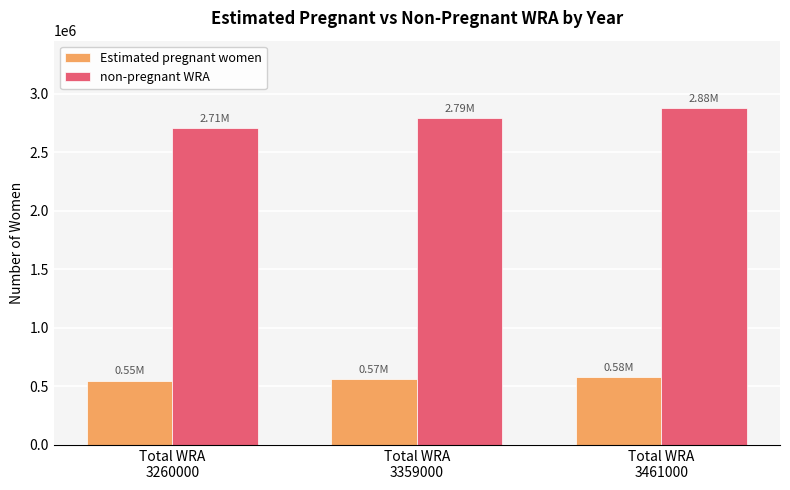

At which label does Estimated pregnant women first exceed 566314?

Total WRA
3359000